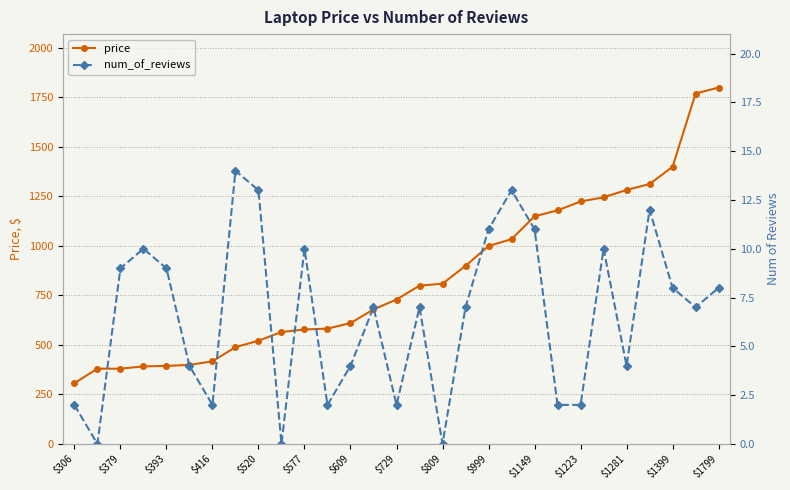

What is the minimum value for price?

307.0